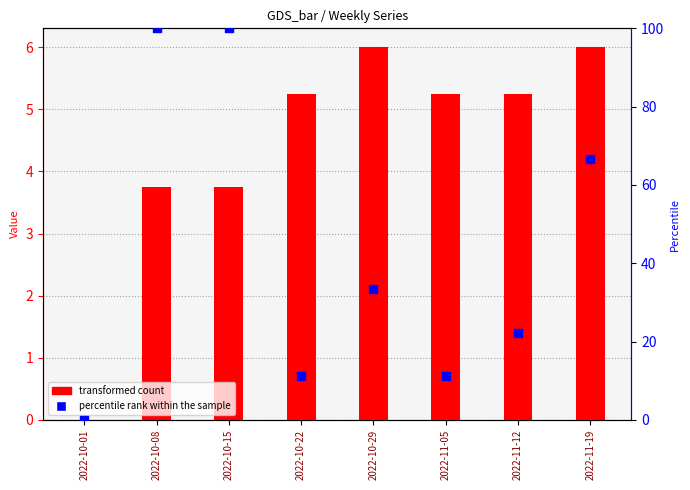

Is the value of percentile rank within the sample at 2022-10-01 greater than the value of transformed count at 2022-11-12?

No